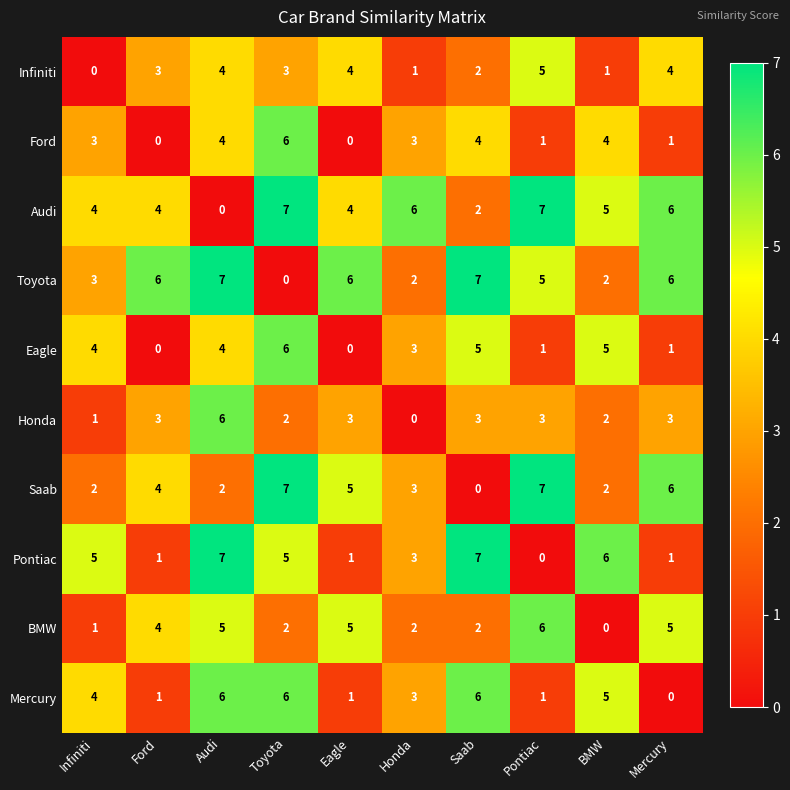

What is the maximum value for Ford?

6